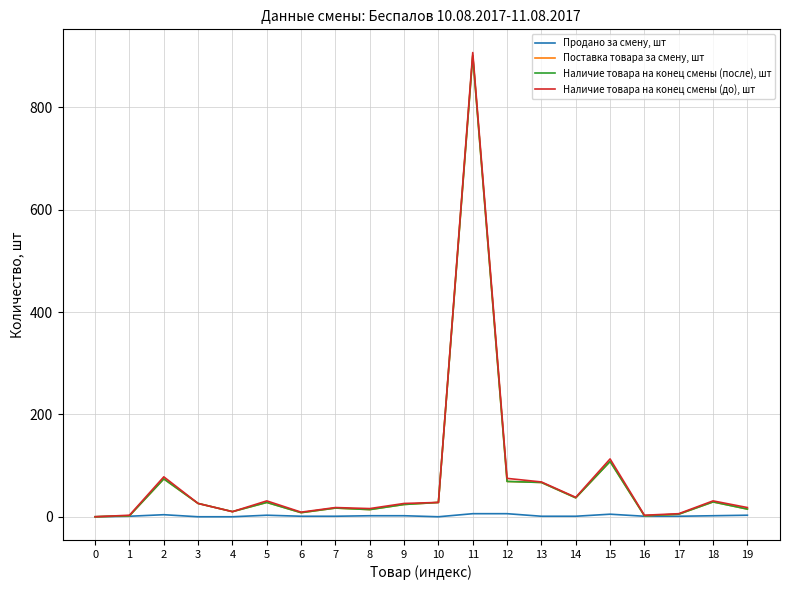

Is this an area chart (filled region under the line)?

No